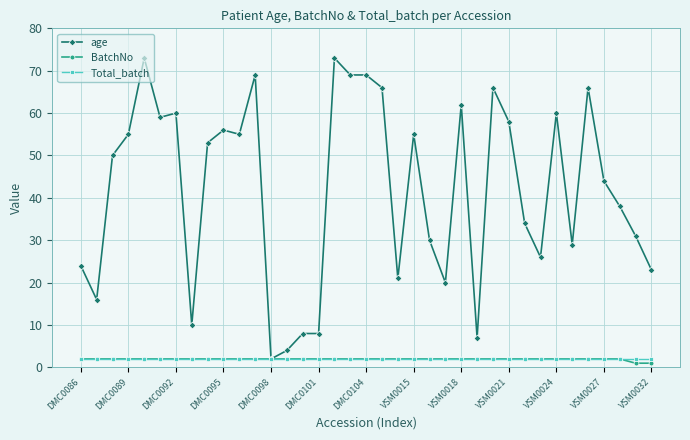

What is the sum of all BatchNo values?

72